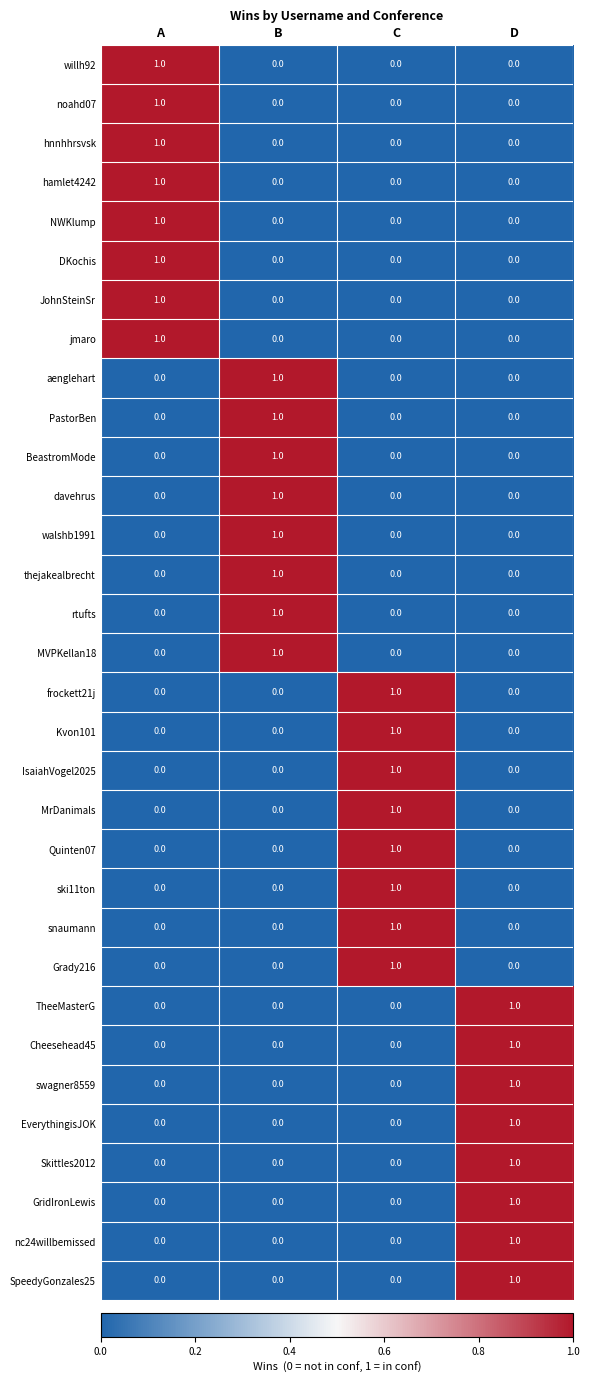

Count the Grady216 values in the range 0 to 1.

4